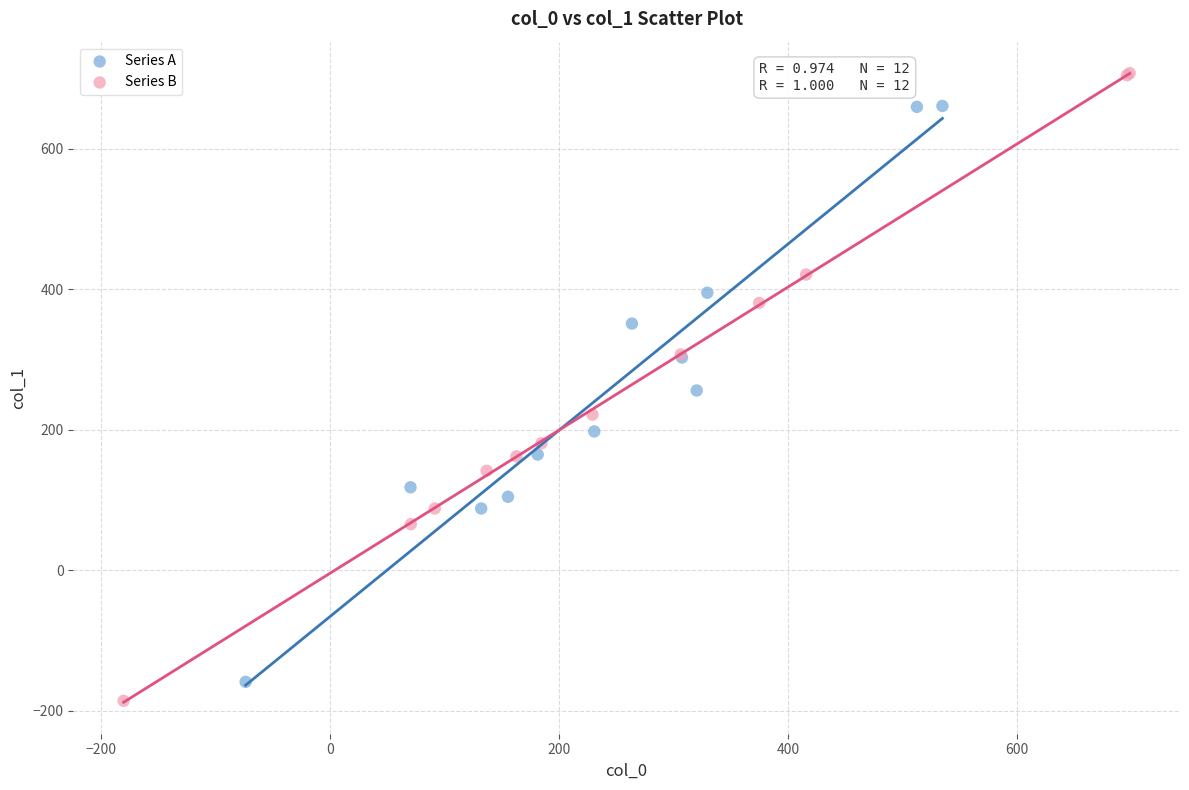

What are all the series names shown in the legend?

Series A, Series B